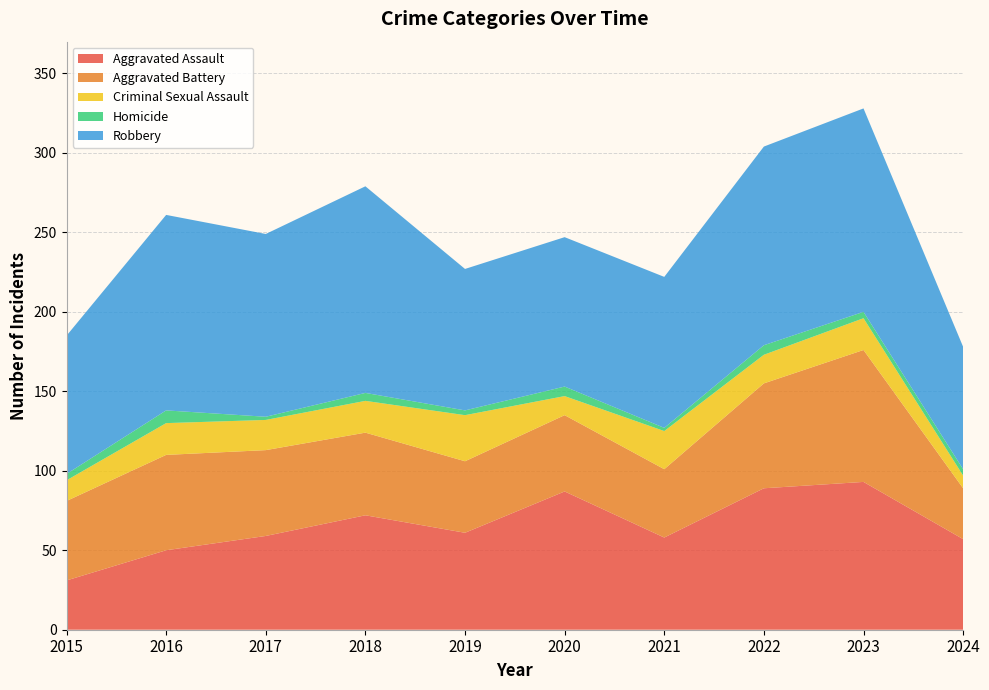

Reading right to left, what are all the values shown in this chart?

Aggravated Assault: 57	93	89	58	87	61	72	59	50	31
Aggravated Battery: 32	83	66	43	48	45	52	54	60	50
Criminal Sexual Assault: 8	20	18	24	12	29	20	19	20	13
Homicide: 4	4	6	2	6	3	5	2	8	4
Robbery: 77	128	125	95	94	89	130	115	123	87